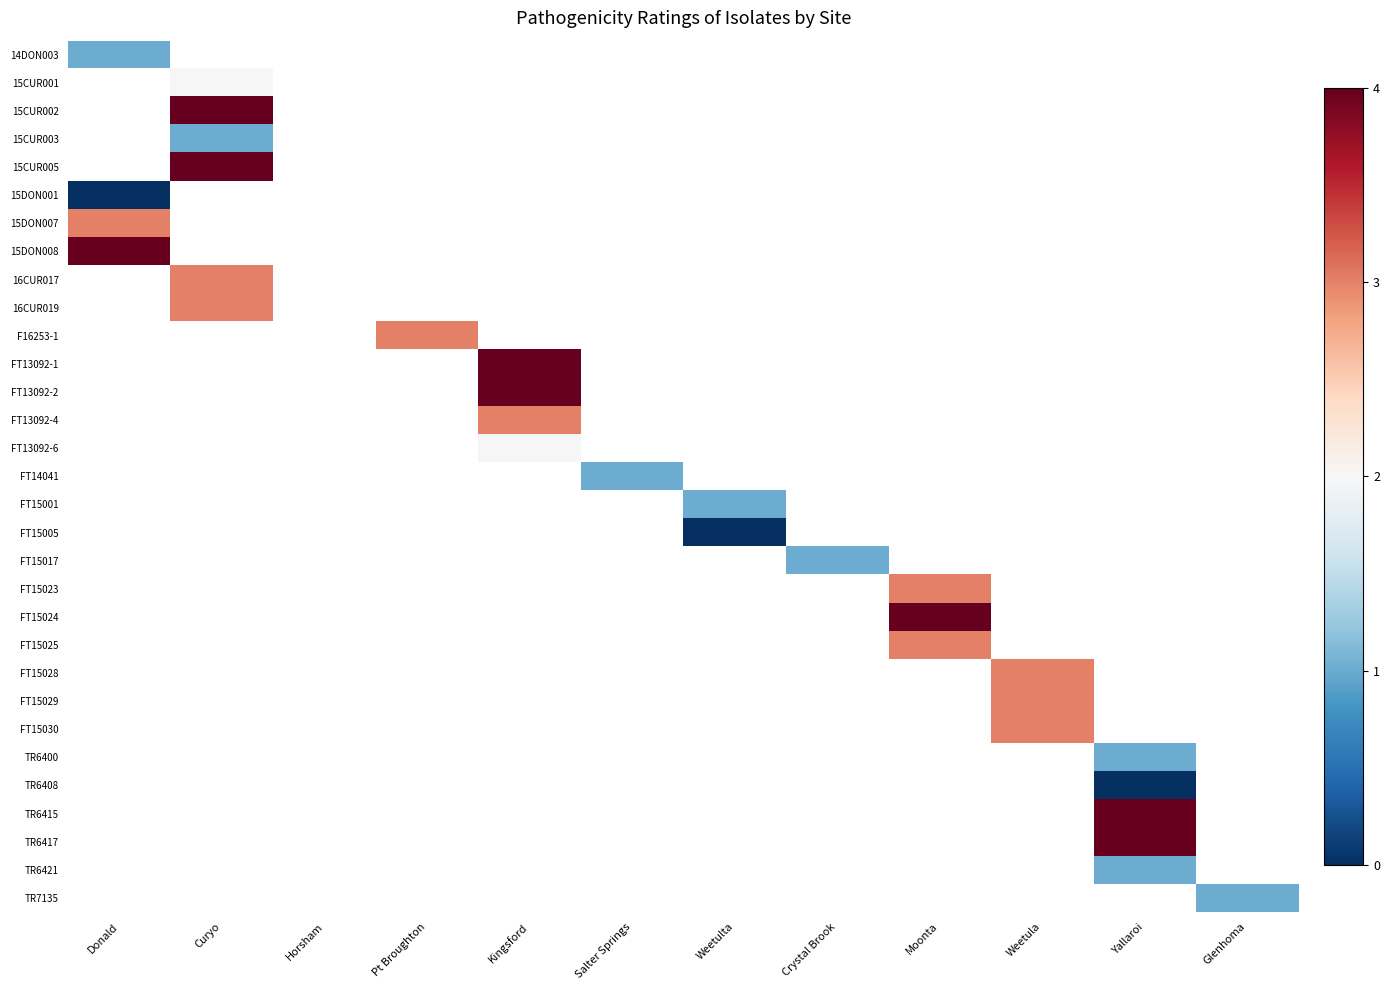

Which has a higher value, Moonta or Kingsford?

Kingsford